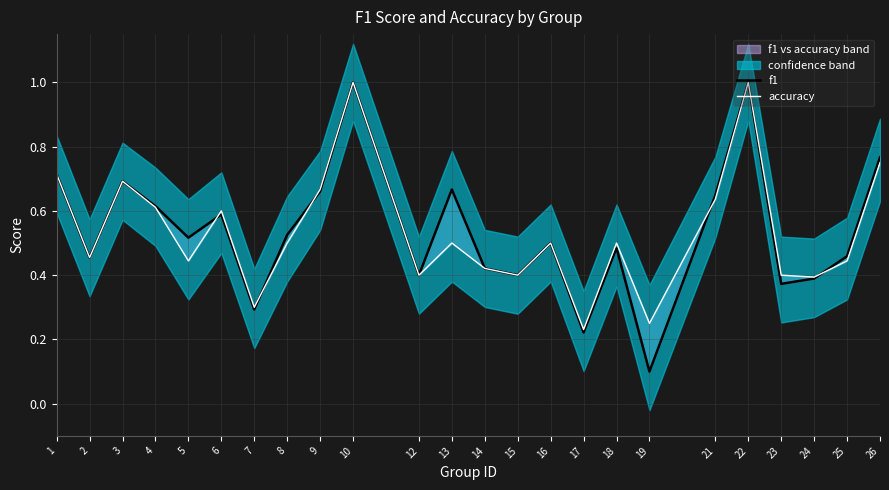

At which label is f1 closest to 0?

19